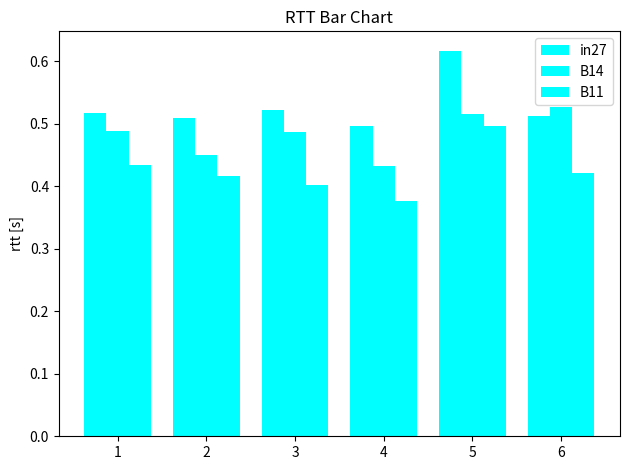

Reading right to left, what are all the values shown in this chart?

in27: 0.5	0.6	0.5	0.5	0.5	0.5
B14: 0.5	0.5	0.4	0.5	0.4	0.5
B11: 0.4	0.5	0.4	0.4	0.4	0.4